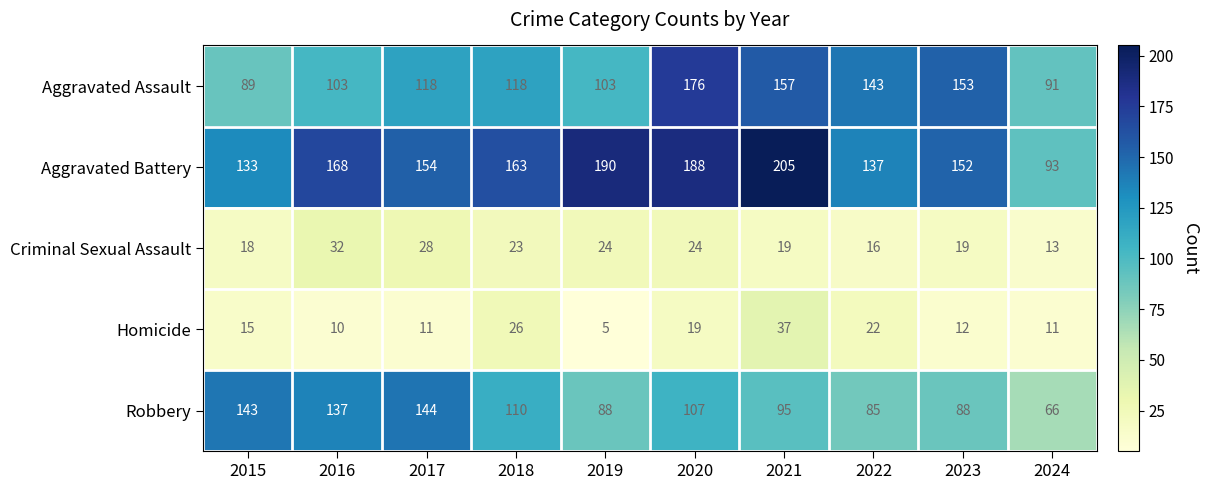

What is the lowest value of the Robbery series?

66